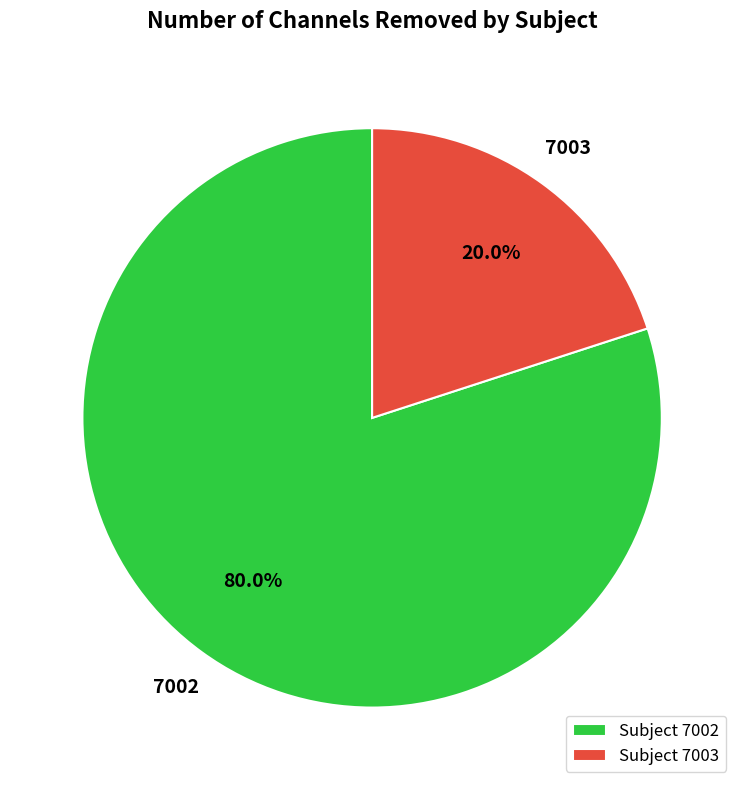

Count the number of slices in the pie.

2